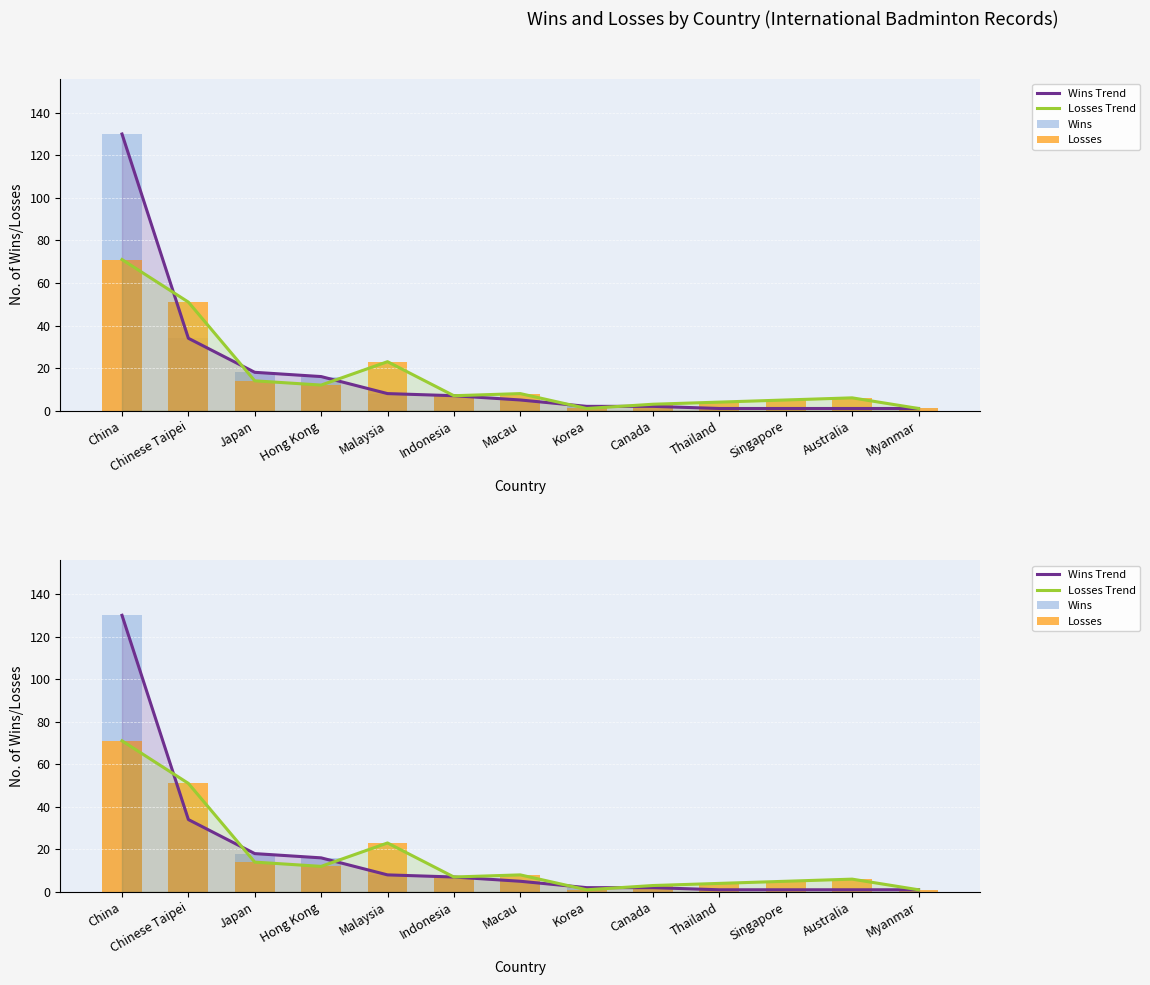

Which category has the highest value in the Wins series?

China